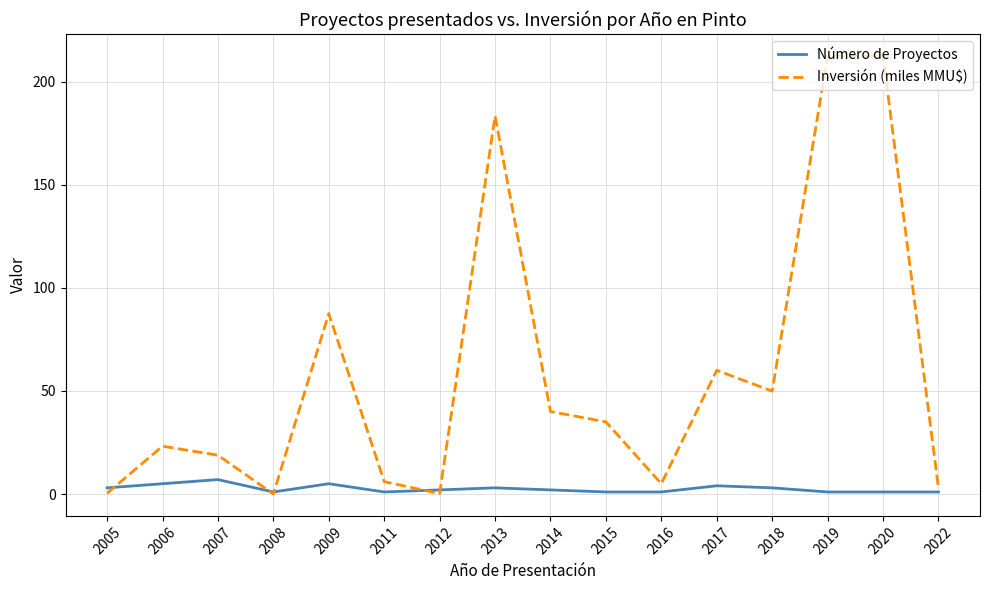

Is the value of Inversión (miles MMU$) at 2015 greater than the value of Número de Proyectos at 2009?

Yes